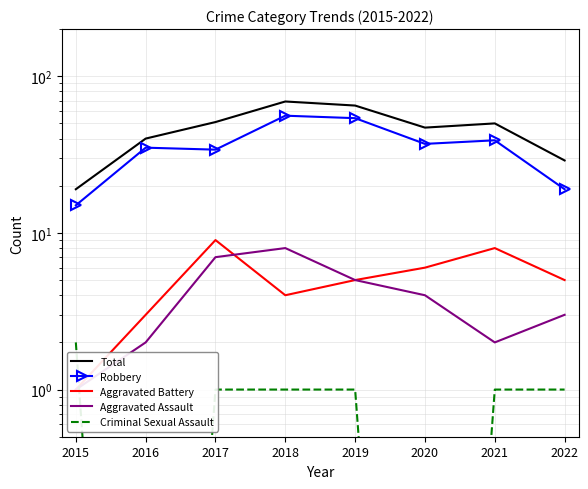

Does the chart have visible grid lines?

Yes